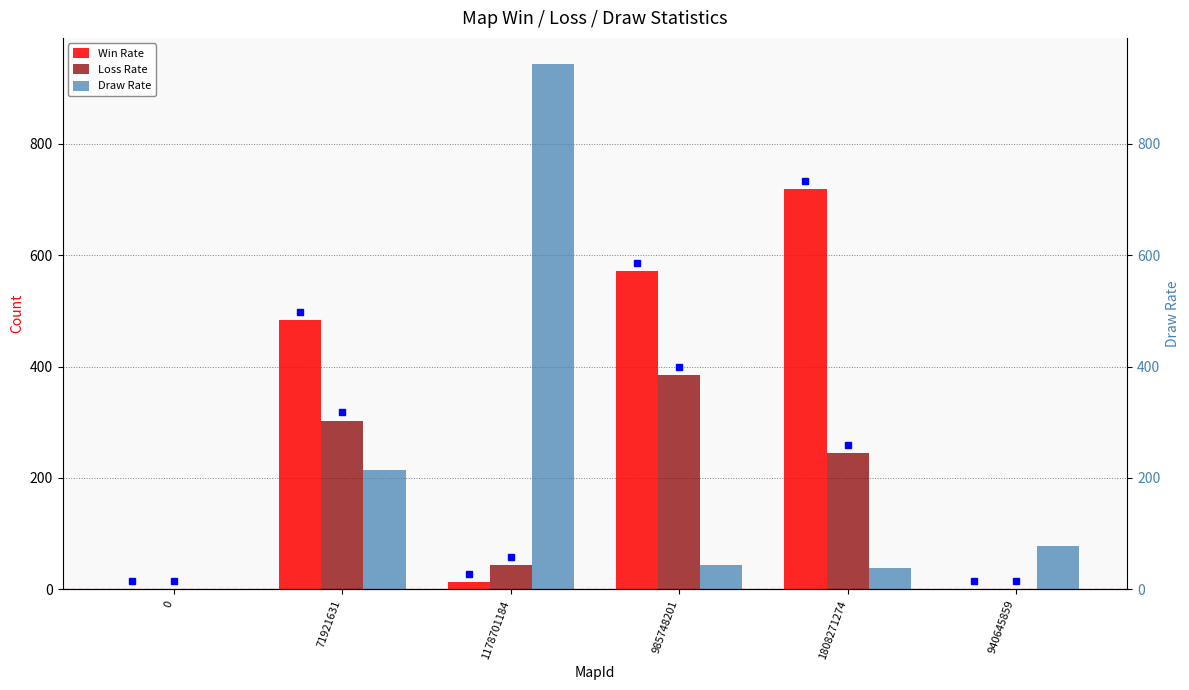

The value of Loss Rate at 0 is 0. True or false?

True